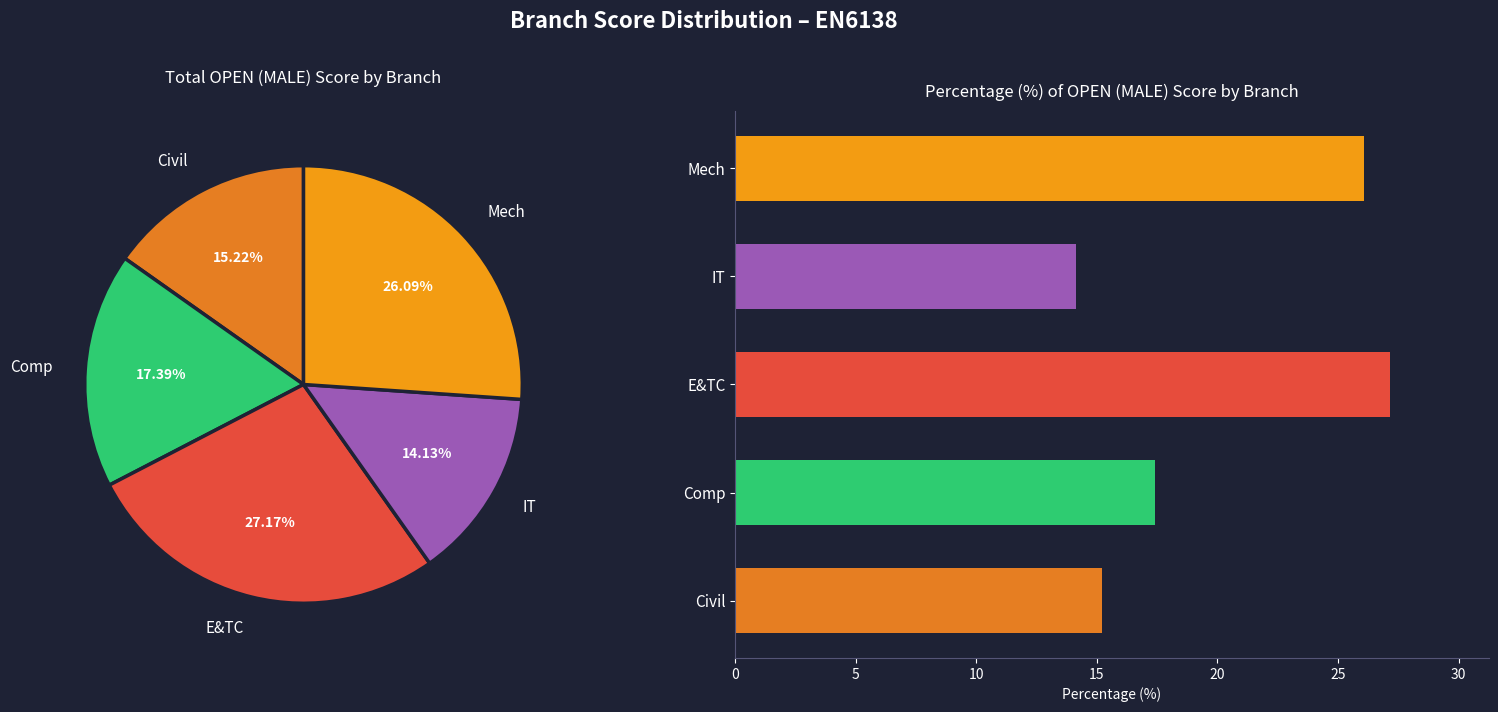

To the nearest percent, what is the combined percentage of Civil and E&TC?

42%